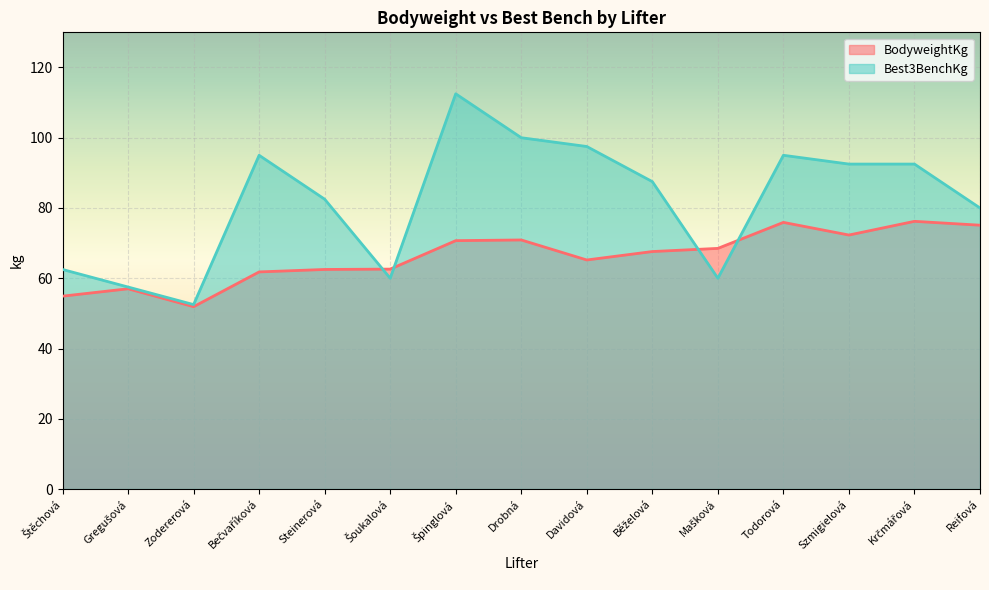

What is the difference between the Best3BenchKg values at Mašková and Reifová?

20.0